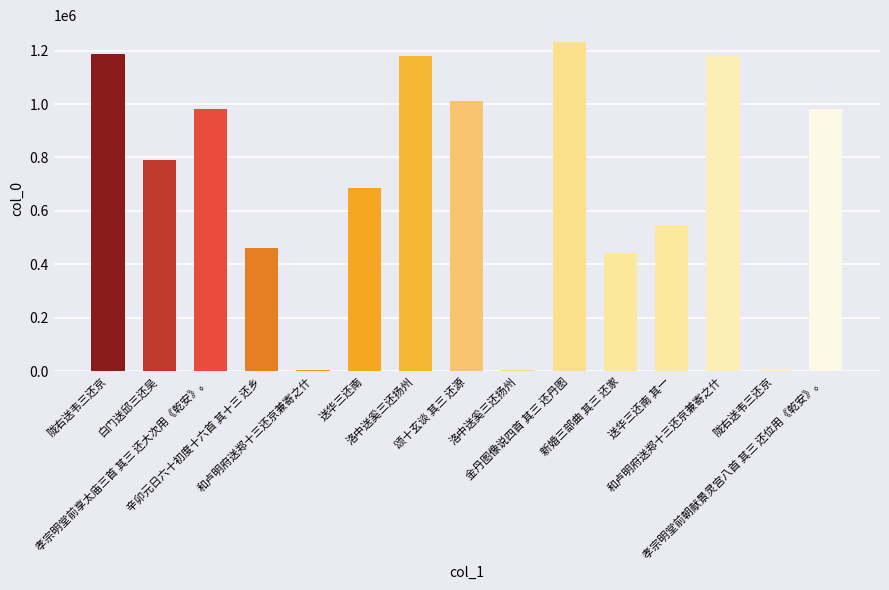

How many bars are there in total?

15